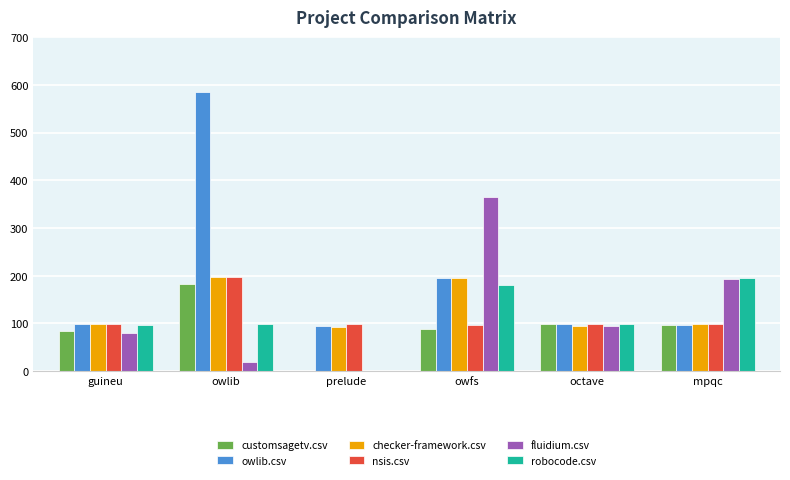

Does the chart contain stacked bars?

No